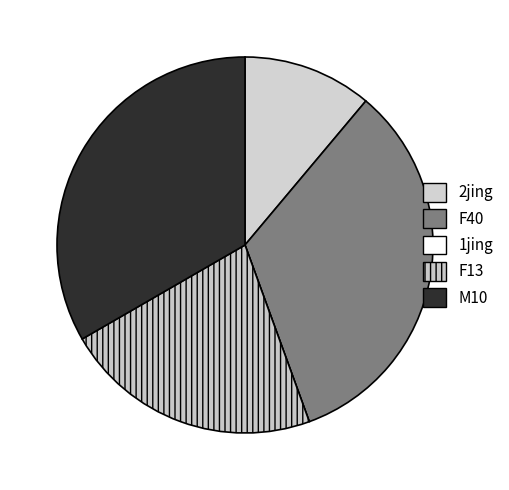

Does 2jing represent more than half of the total?

No